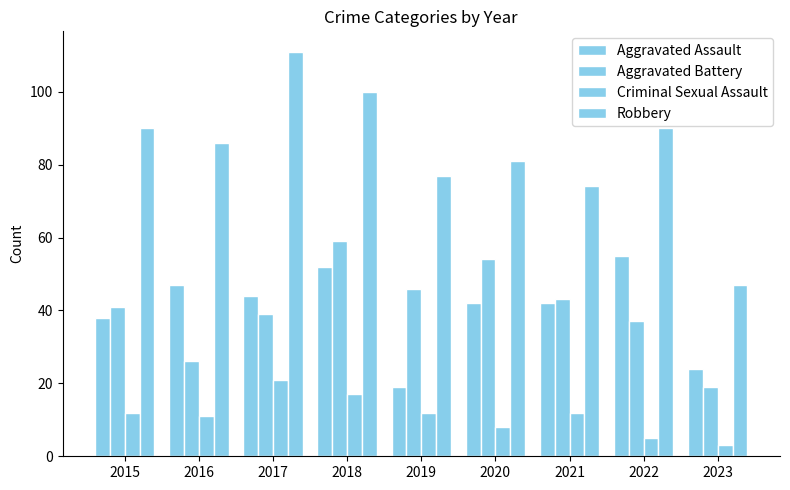

How many values in the Criminal Sexual Assault series are below 12?

4